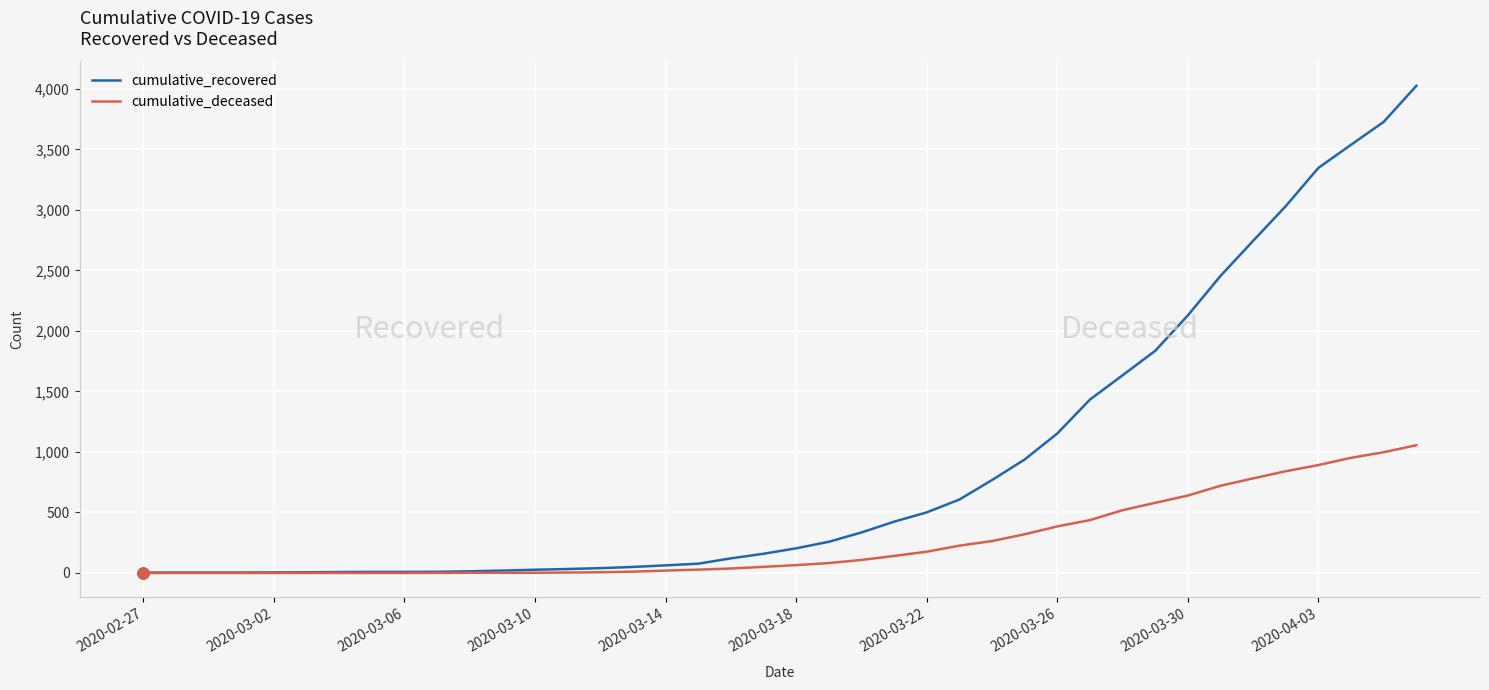

What are all the series names shown in the legend?

cumulative_recovered, cumulative_deceased